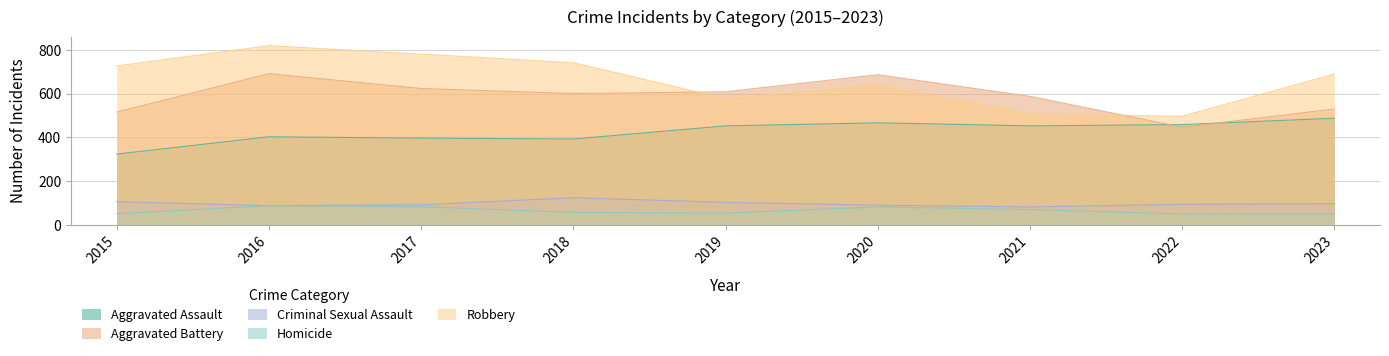

What is the smallest value displayed?

48